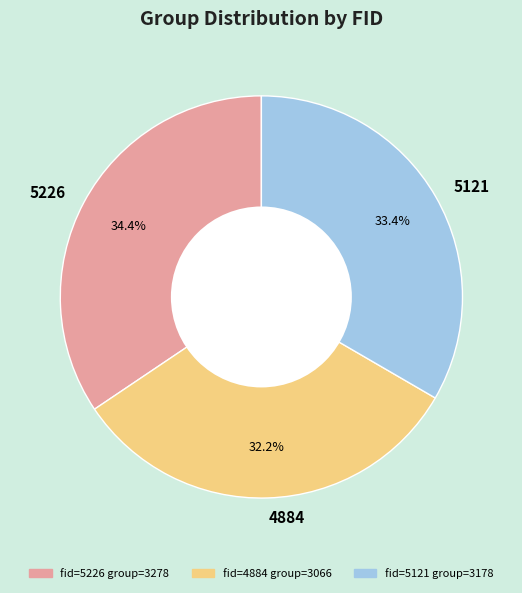

Approximately how many times larger is the value at 5121 compared to 4884?

1.0